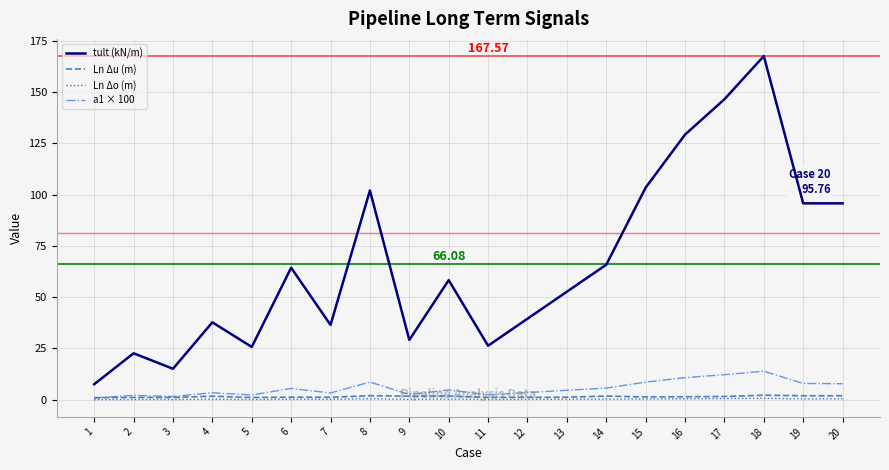

Is the value of a1 × 100 at 19 greater than the value of tult (kN/m) at 14?

No